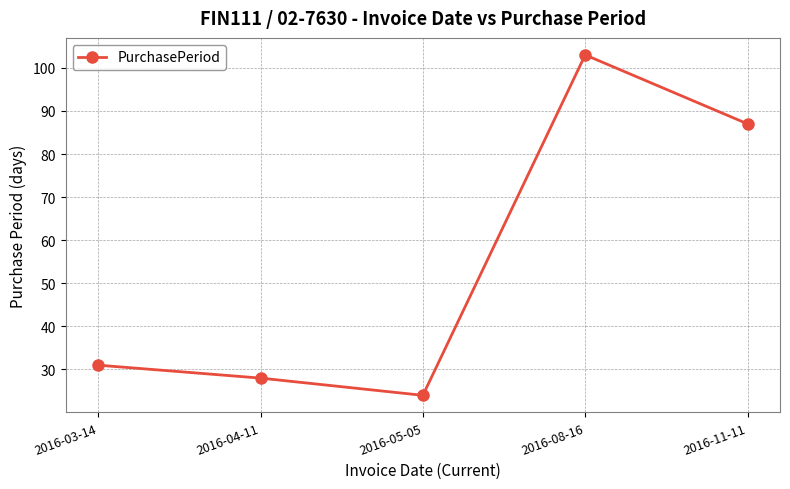

Count the number of data series in this chart.

1